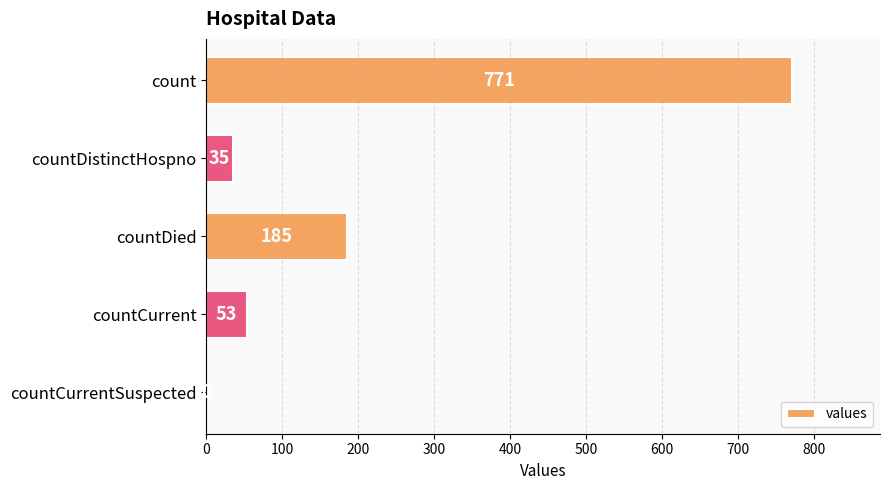

What is the sum of the values at countDistinctHospno and count?

806